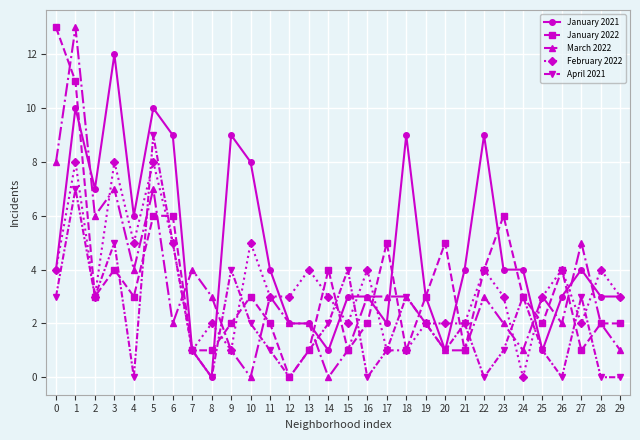

Is it true that April 2021 equals 3 at 27?

True